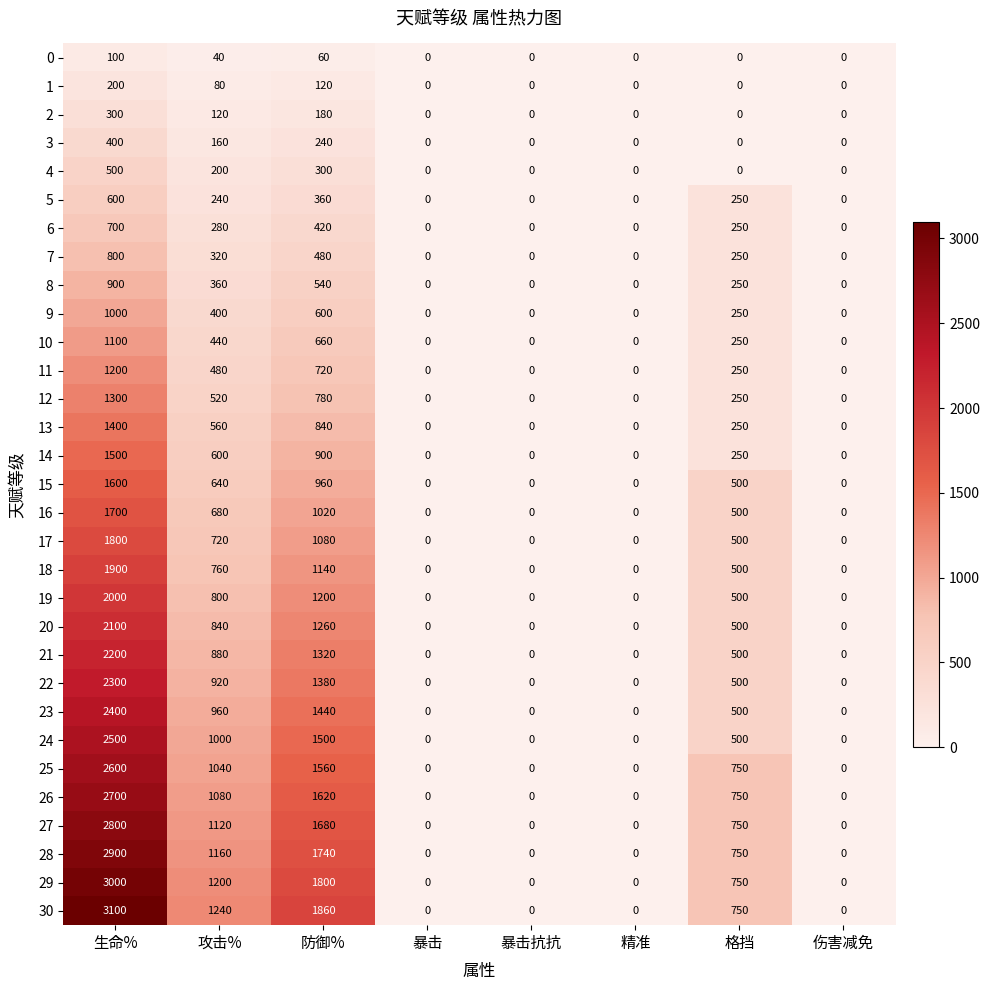

At which category is the sum across all series the highest?

生命%